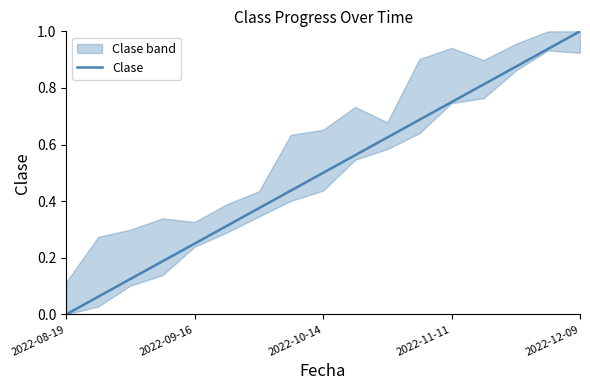

Is this an area chart (filled region under the line)?

No